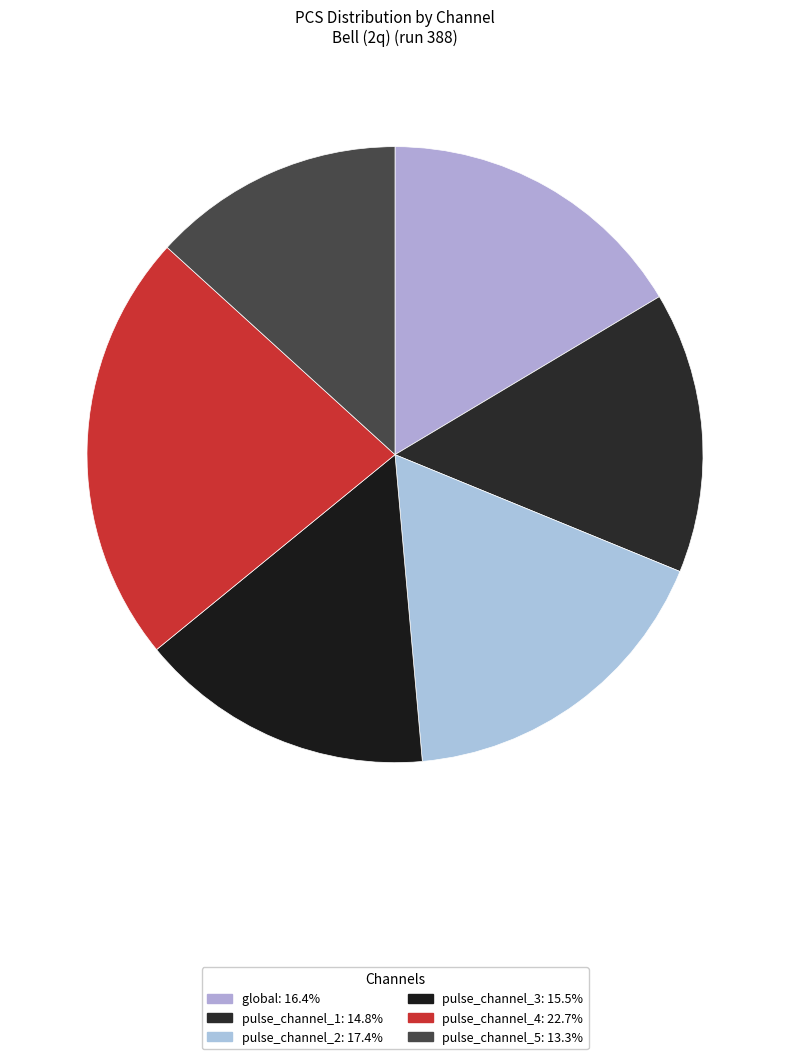

The pulse_channel_1 slice represents 29% of the pie. True or false?

False